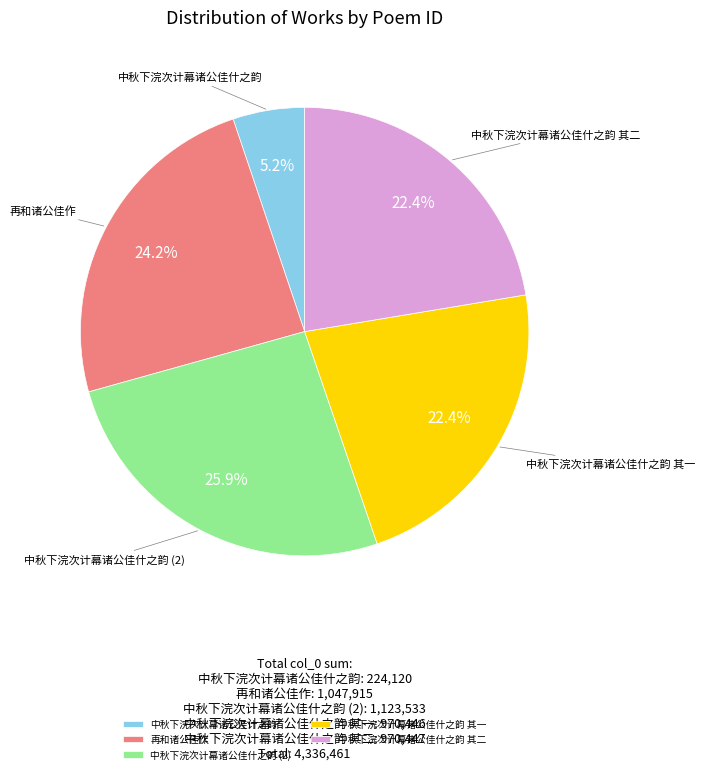

The 中秋下浣次计幕诸公佳什之韵 slice represents 32% of the pie. True or false?

False